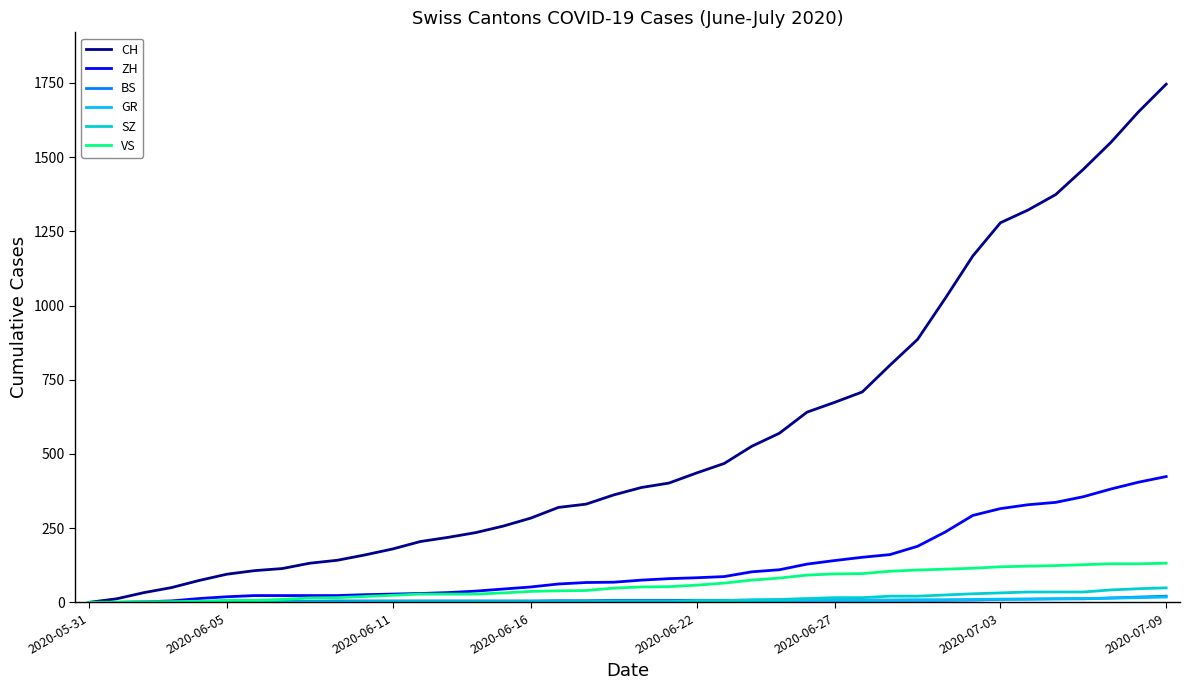

Which series has the widest spread of values?

CH